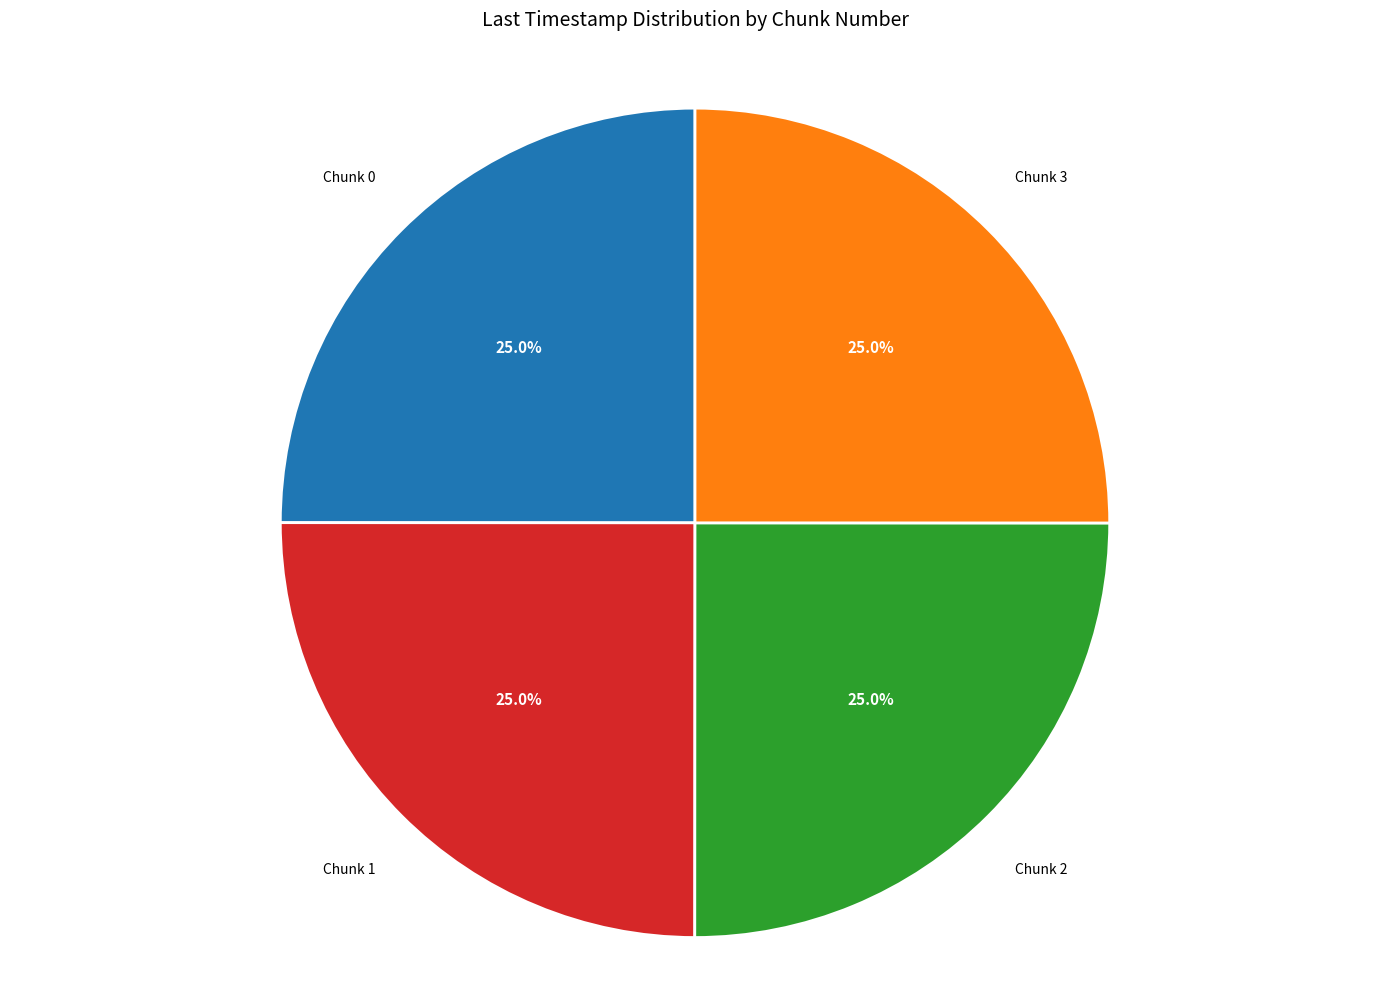

Is there any slice that represents more than half of the pie?

No